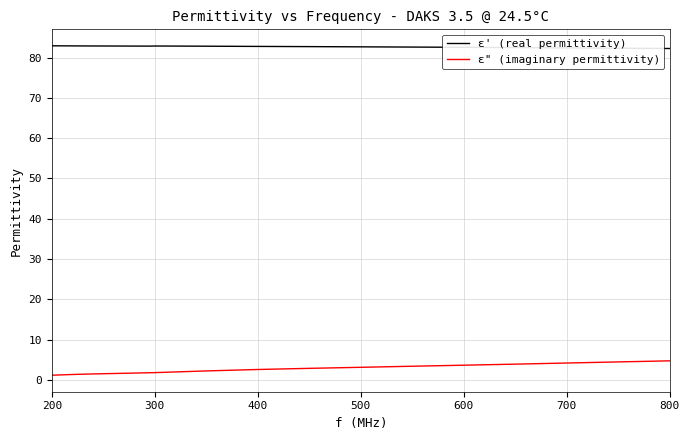

True or false: ε' (real permittivity) and ε" (imaginary permittivity) intersect in this chart.

False